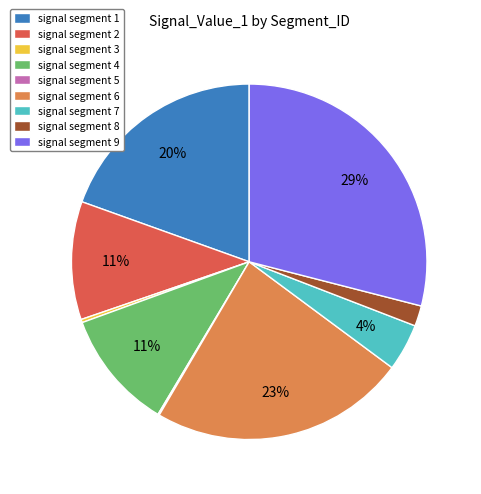

Is there any slice that represents more than half of the pie?

No